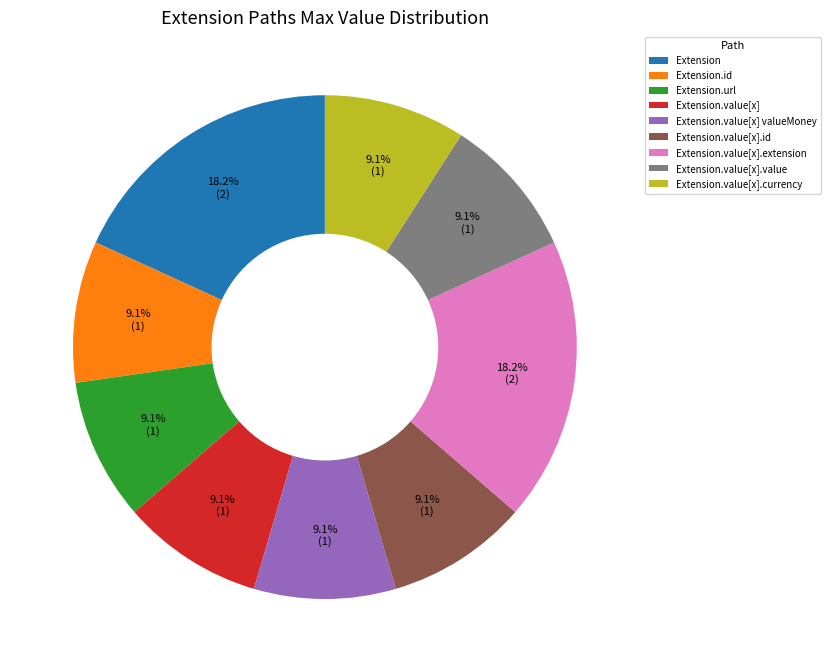

To the nearest percent, what is the average slice percentage?

11%